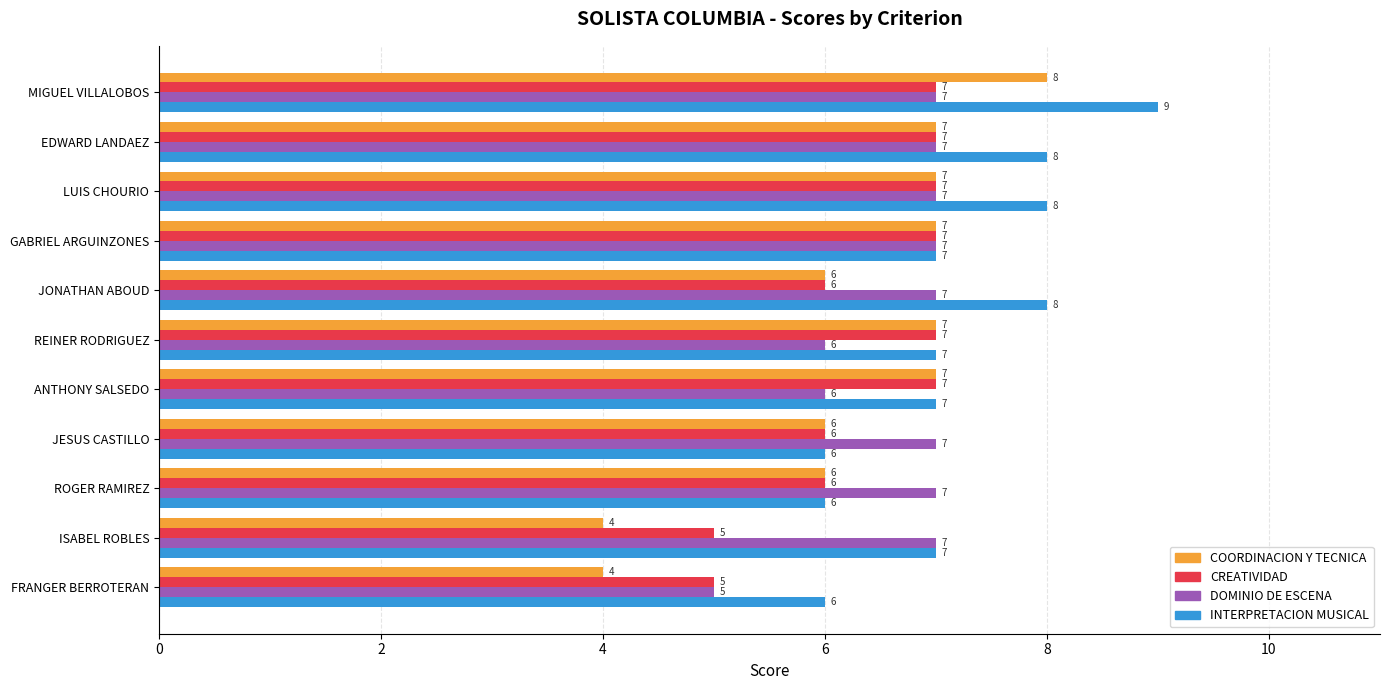

How many data points in INTERPRETACION MUSICAL are less than 7?

3